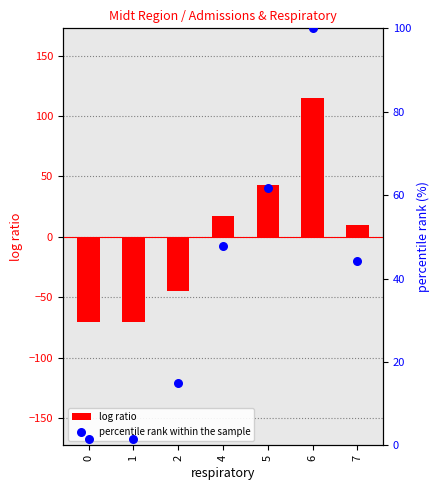

Which series has the widest spread of Y values?

log ratio